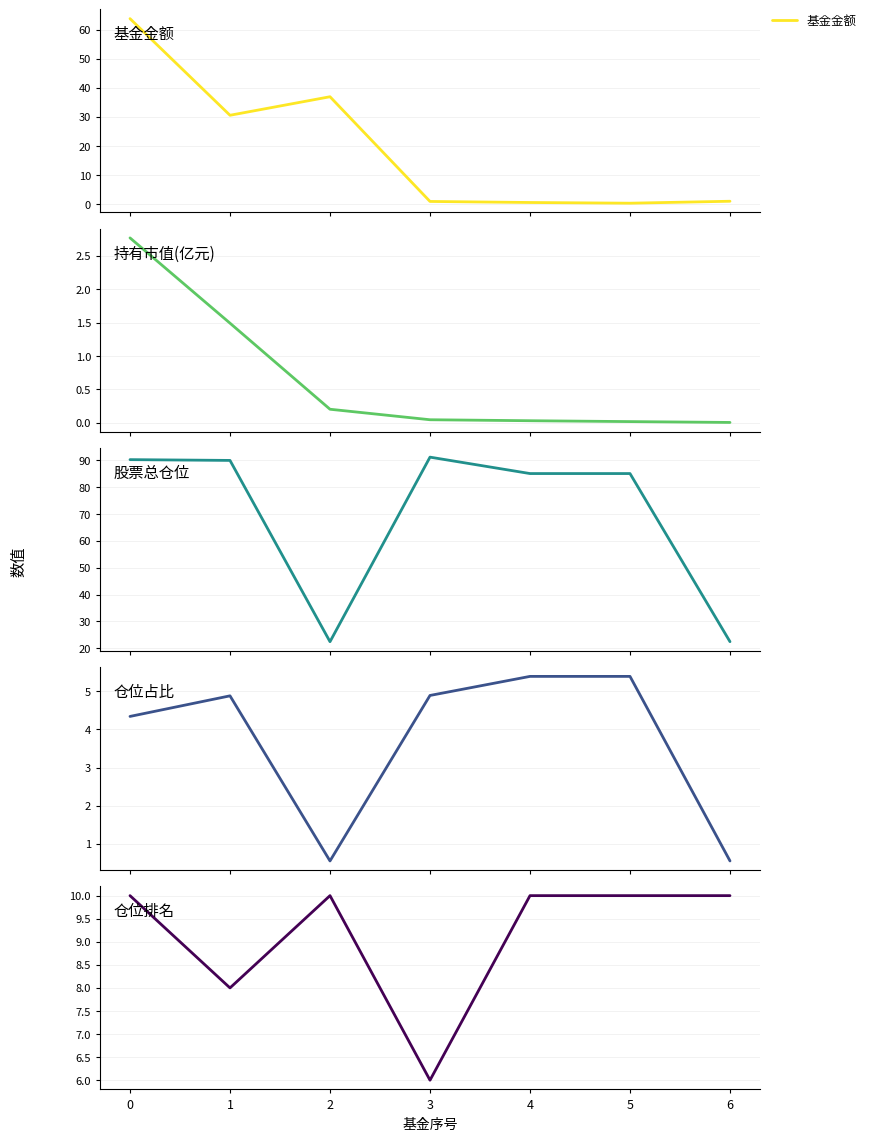

In 仓位排名, how many points are lower than both neighbors (excluding endpoints)?

2